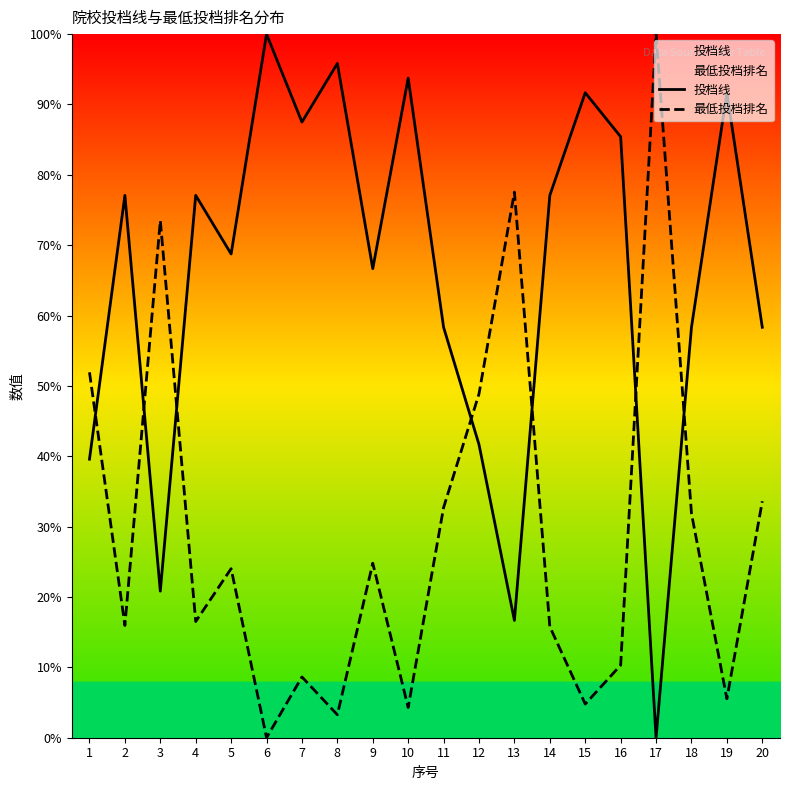

What is the average value of the 最低投档排名 series?

29.2